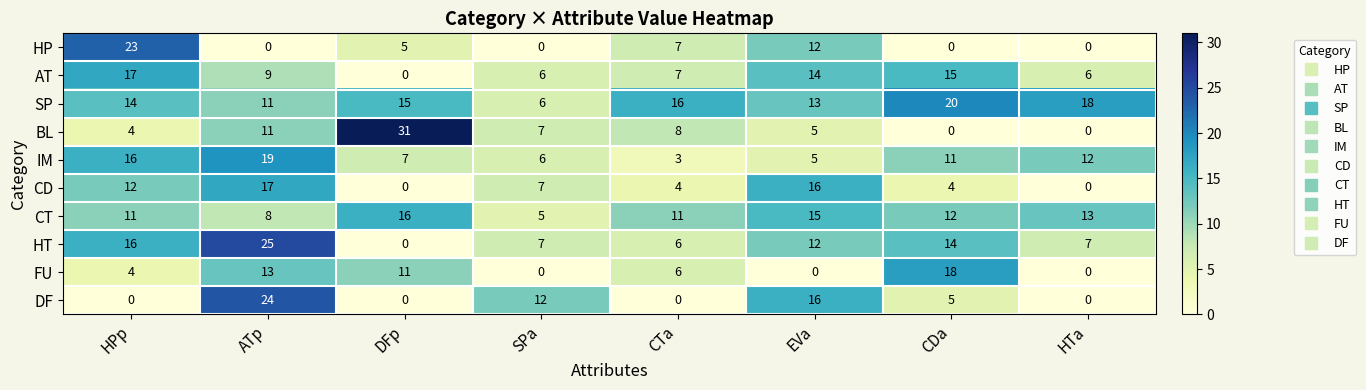

Between SPa and CTa, which series saw the biggest shift?

DF